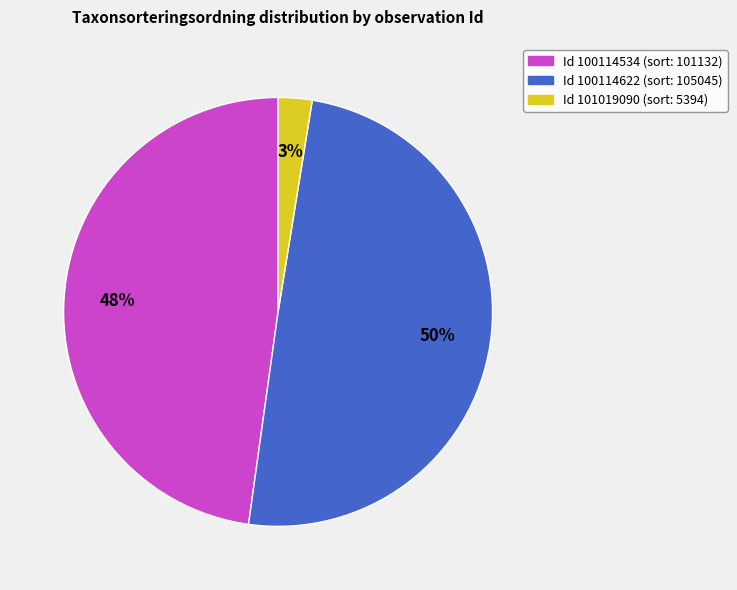

To the nearest percent, what is the average slice percentage?

33%